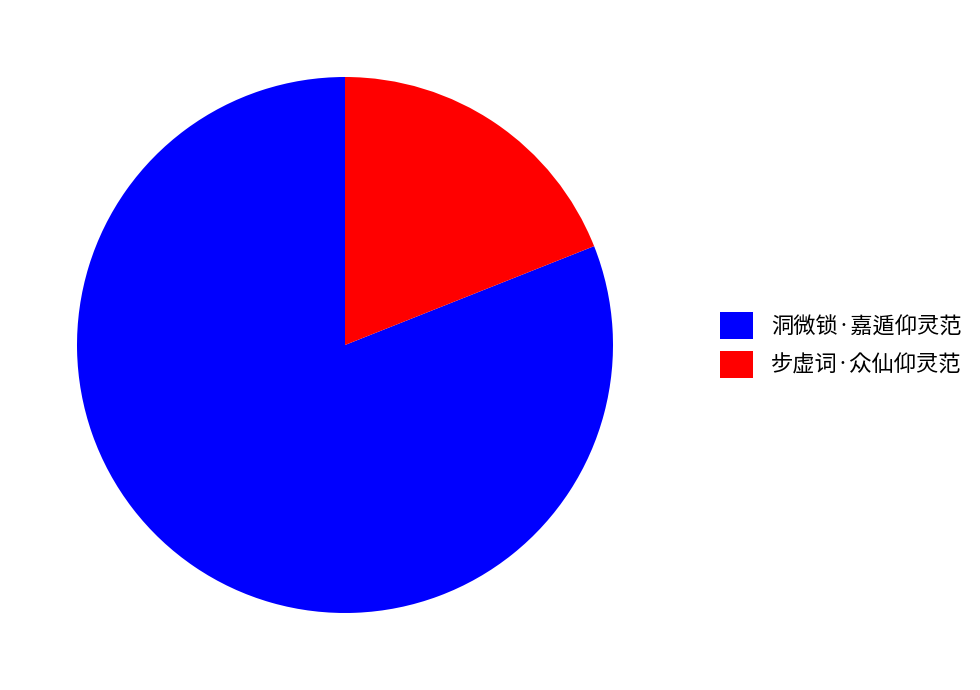

Which has a higher value, 洞微锁·嘉遁仰灵范 or 步虚词·众仙仰灵范?

洞微锁·嘉遁仰灵范